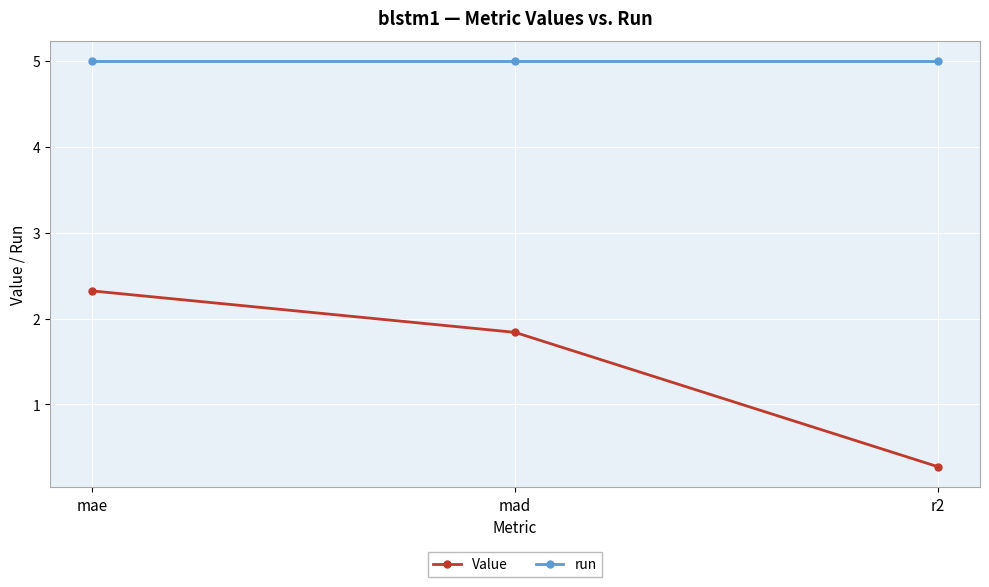

What is the spread (max minus min) of values at mad?

3.2